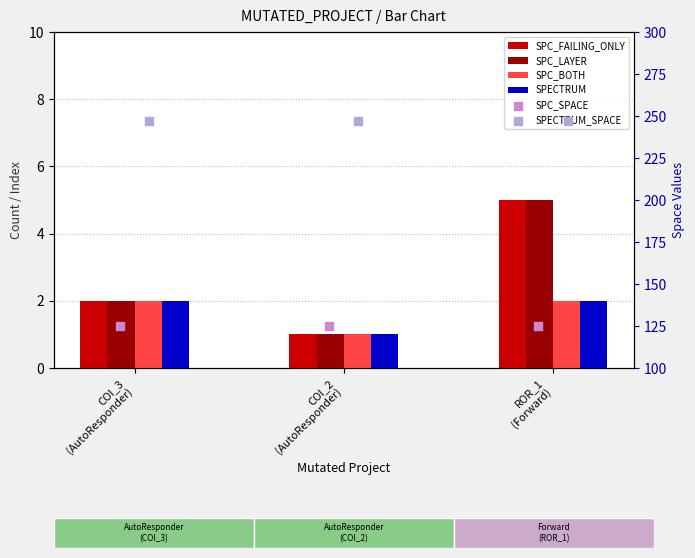

At how many categories does at least one series exceed 29?

3